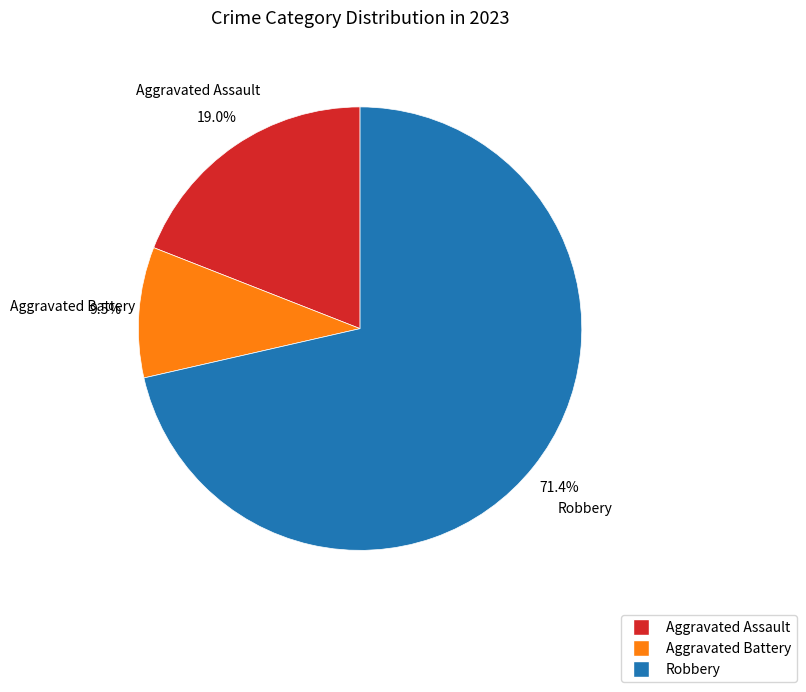

How many slices are in this pie chart?

3